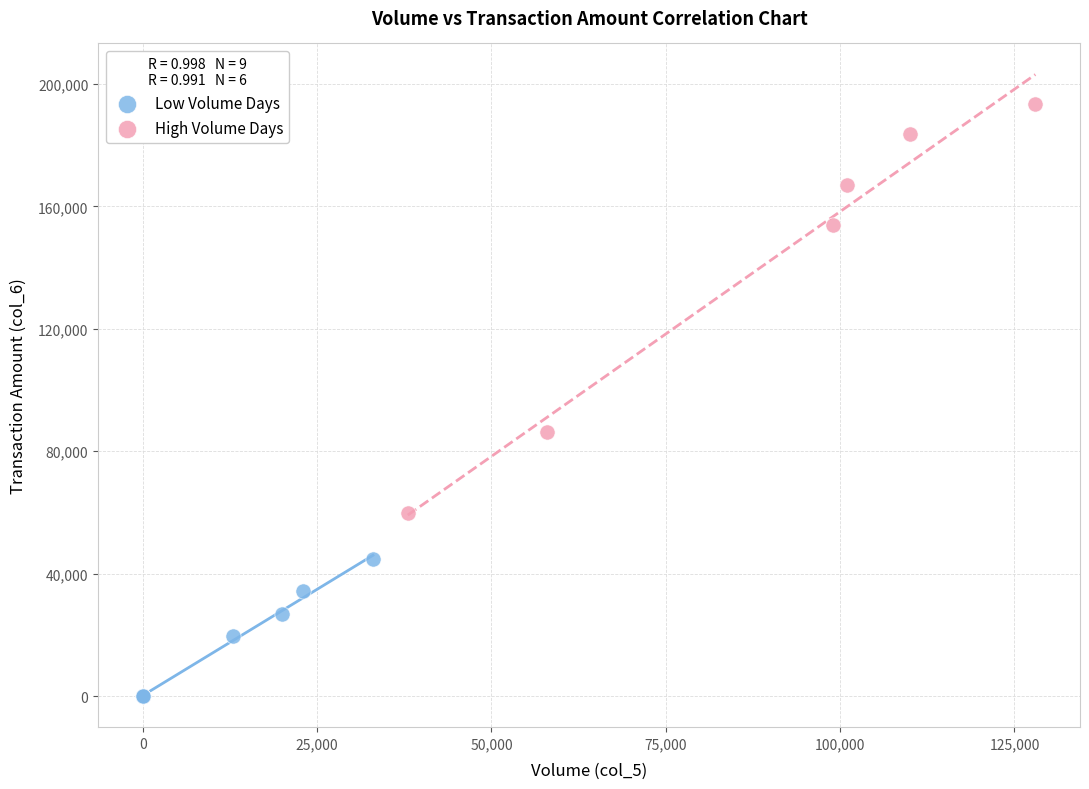

Which series contains the highest Y value?

High Volume Days